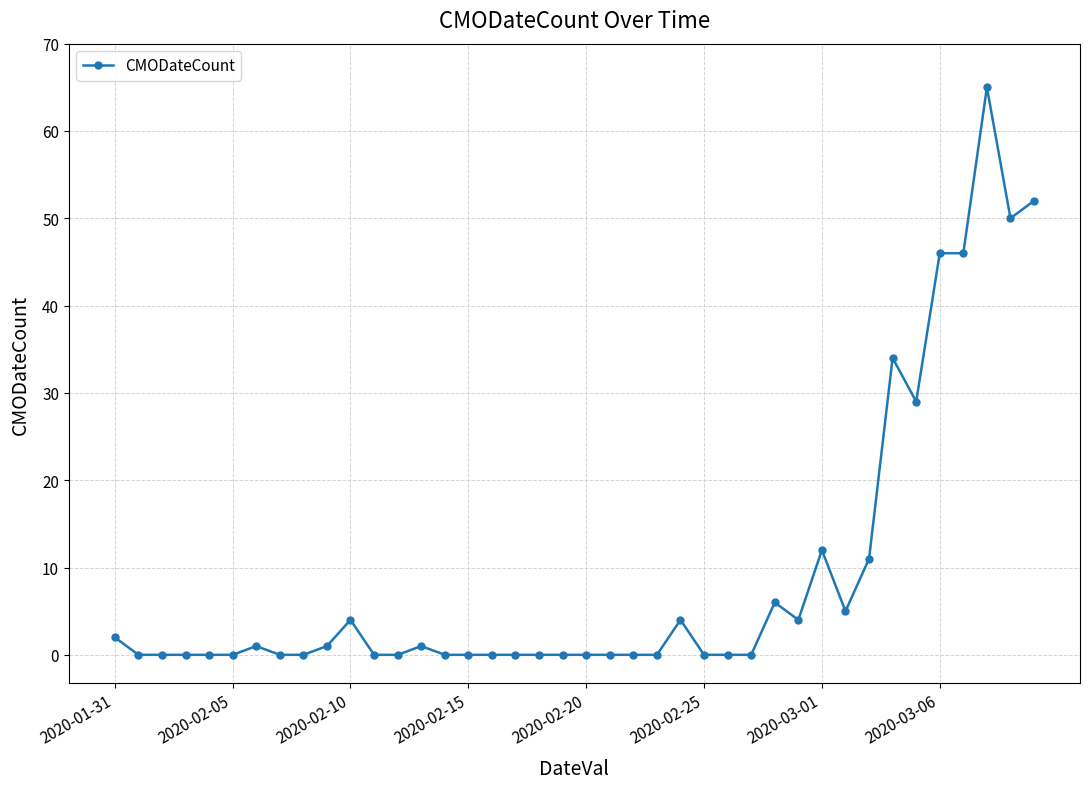

How many lines are shown in the chart?

1